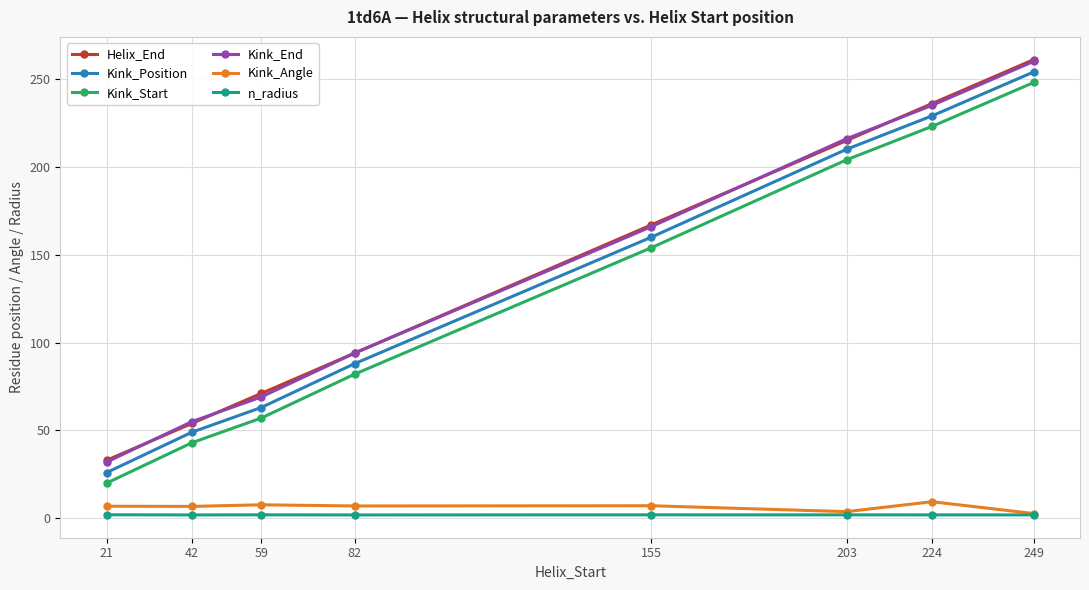

True or false: Kink_Position has a value of 254.0 at 249.

True